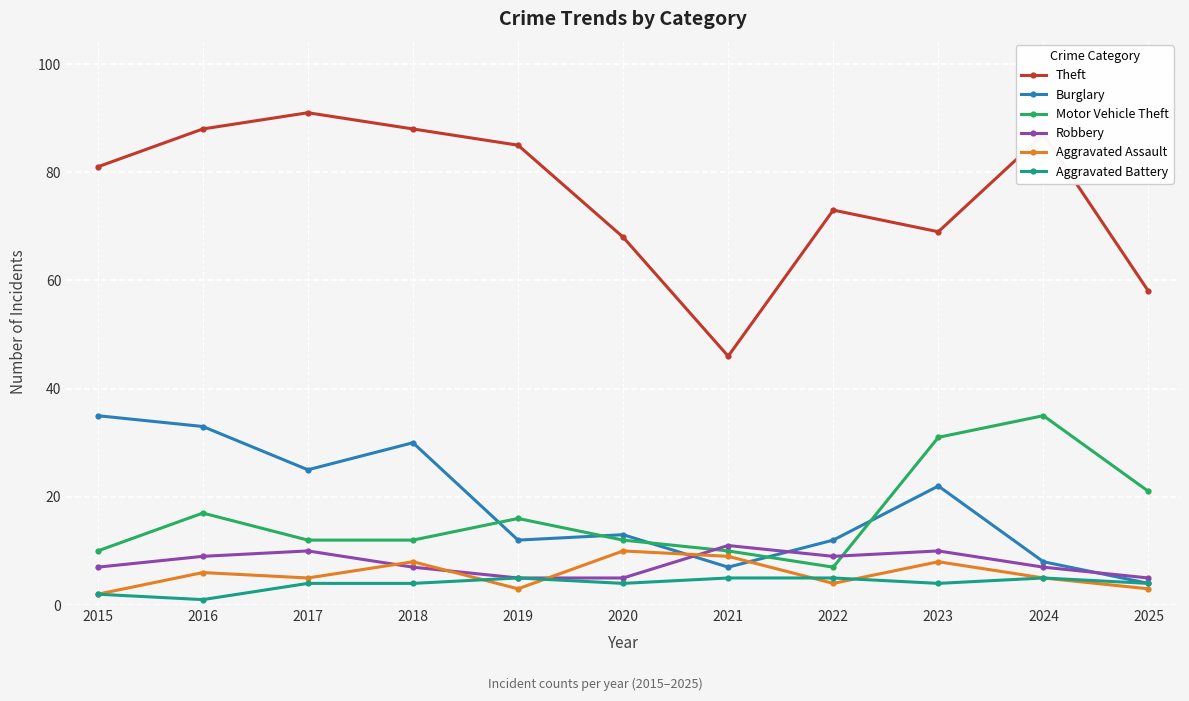

Reading left to right, what are all the values shown in this chart?

Theft: 81	88	91	88	85	68	46	73	69	87	58
Burglary: 35	33	25	30	12	13	7	12	22	8	4
Motor Vehicle Theft: 10	17	12	12	16	12	10	7	31	35	21
Robbery: 7	9	10	7	5	5	11	9	10	7	5
Aggravated Assault: 2	6	5	8	3	10	9	4	8	5	3
Aggravated Battery: 2	1	4	4	5	4	5	5	4	5	4